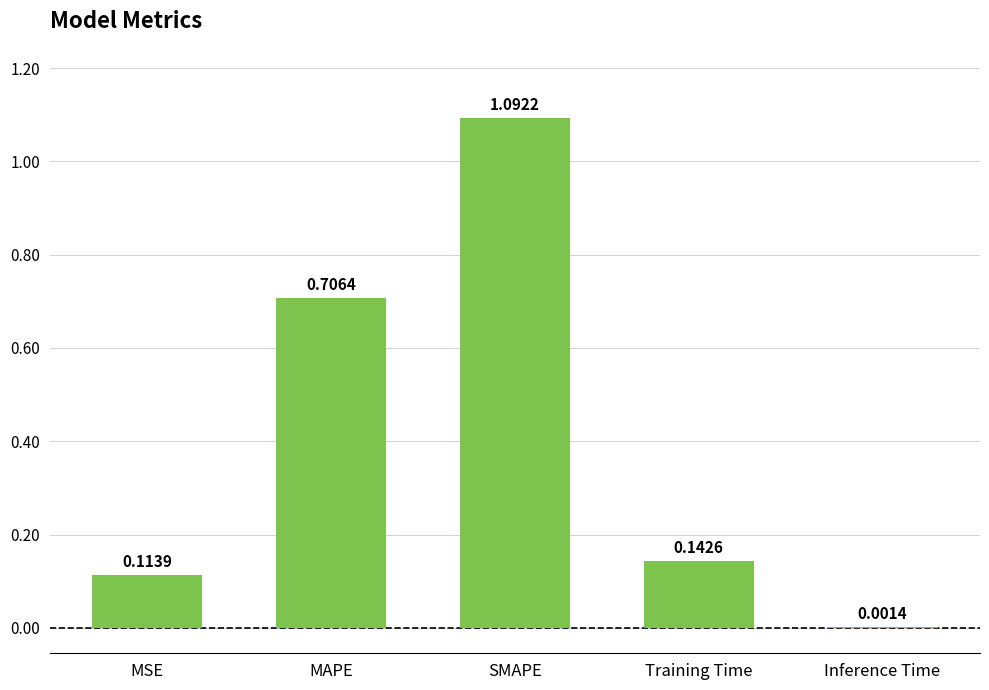

What is the sum of all values?

2.1